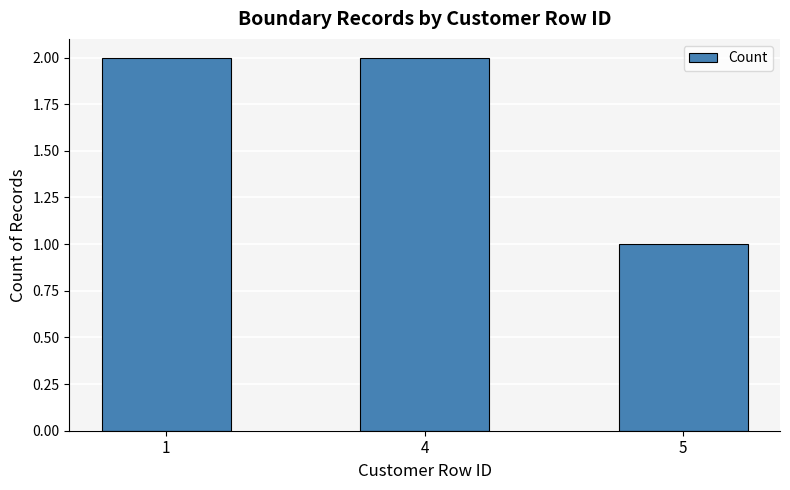

Between 5 and 4, which is larger?

4